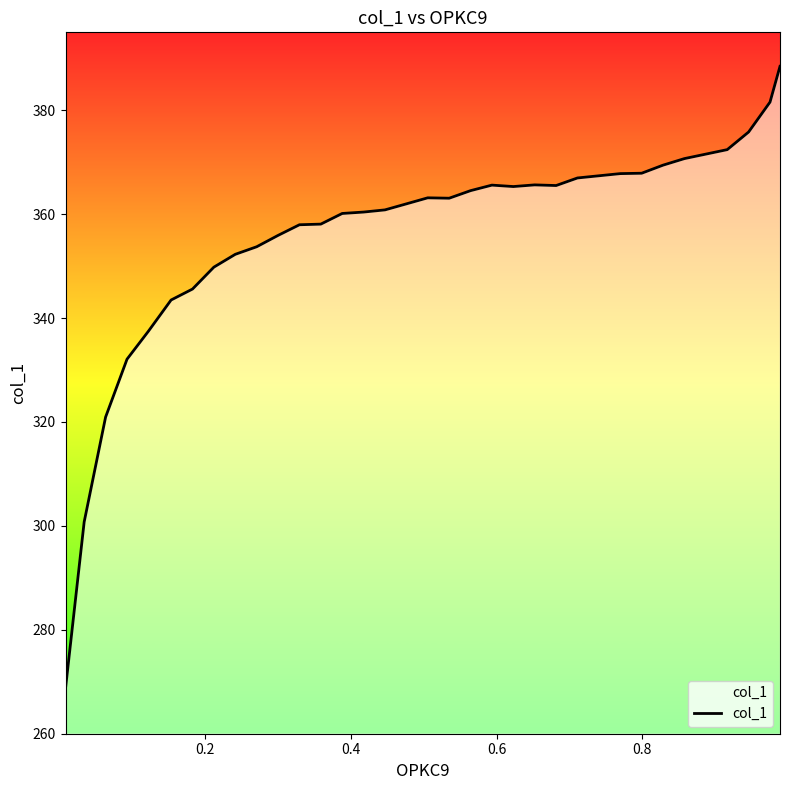

What is the minimum value shown in the chart?

268.7